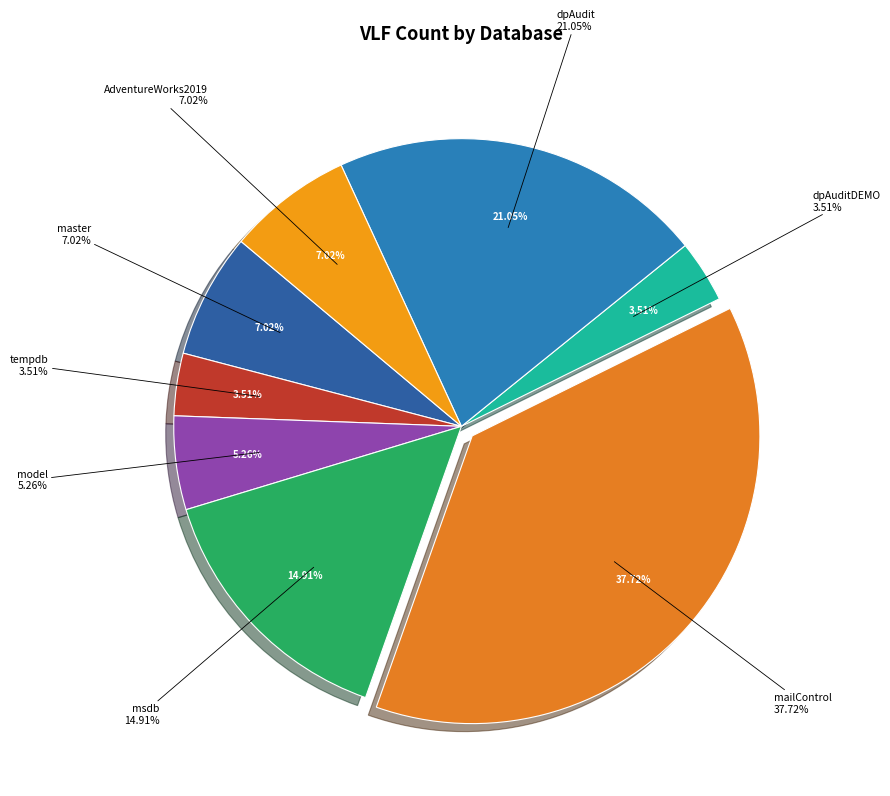

Is it true that tempdb is 4% of the pie?

True